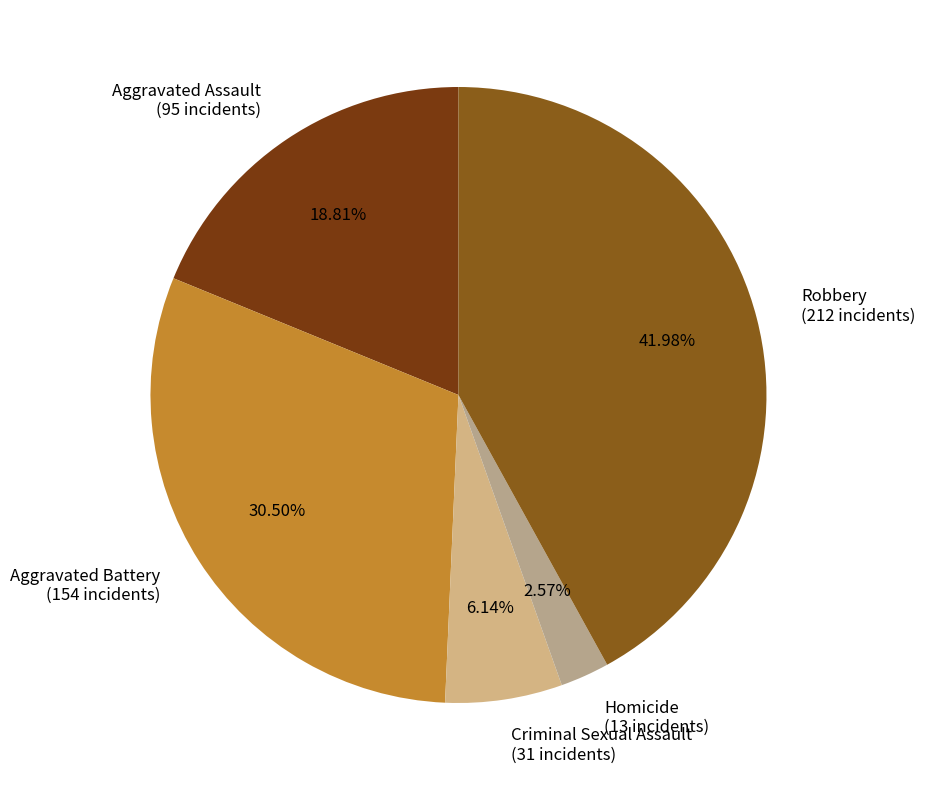

What percentage is NOT represented by Homicide?

97.4%